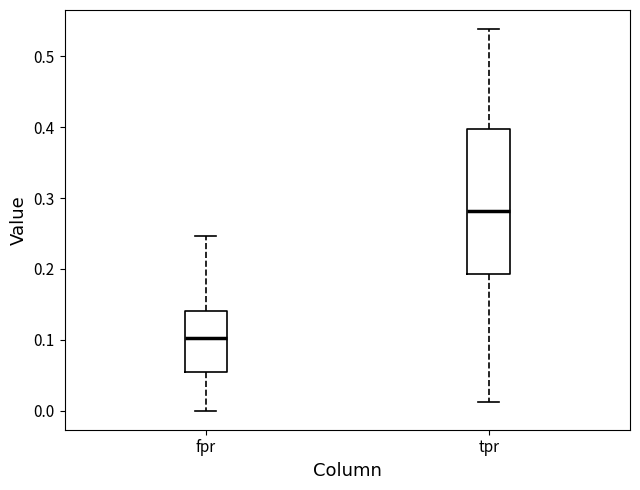

Reading left to right, transcribe this box plot: for each box, give where its median line is, the range the box spans, and where its two whiskers end, as read against the y-axis. The values are not printed on the chart, so give them approximately, as read against the axis.

fpr: median 0.10, box 0.05 to 0.14, whiskers 0.00 to 0.25
tpr: median 0.28, box 0.19 to 0.40, whiskers 0.01 to 0.54